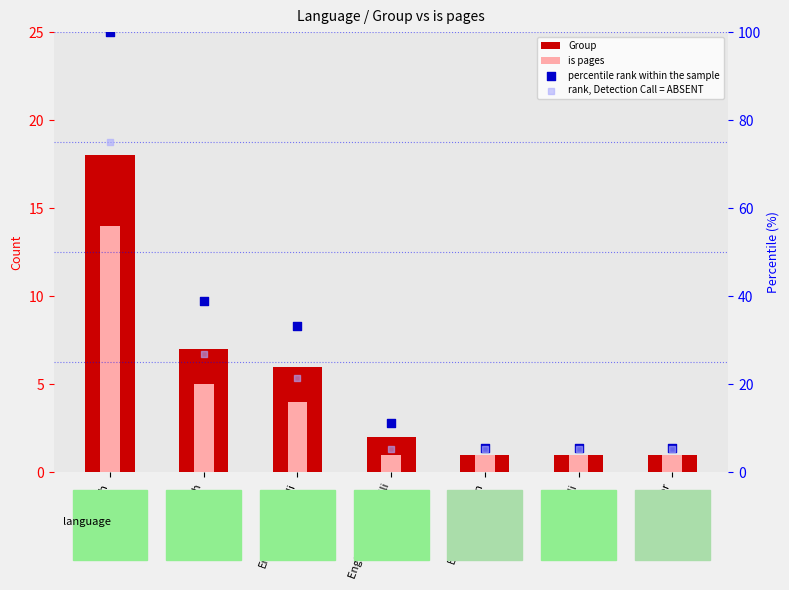

What are all the series names shown in the legend?

Group, is pages, percentile rank within the sample, rank, Detection Call = ABSENT